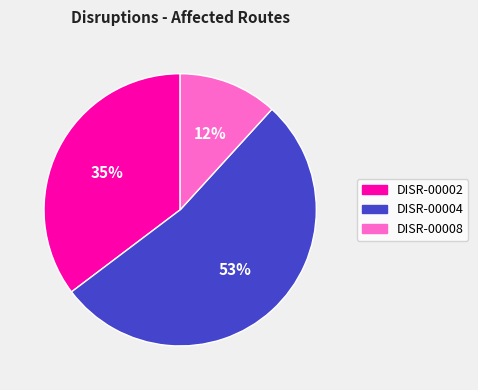

What is the ratio of the value at DISR-00002 to the value at DISR-00004?

0.7